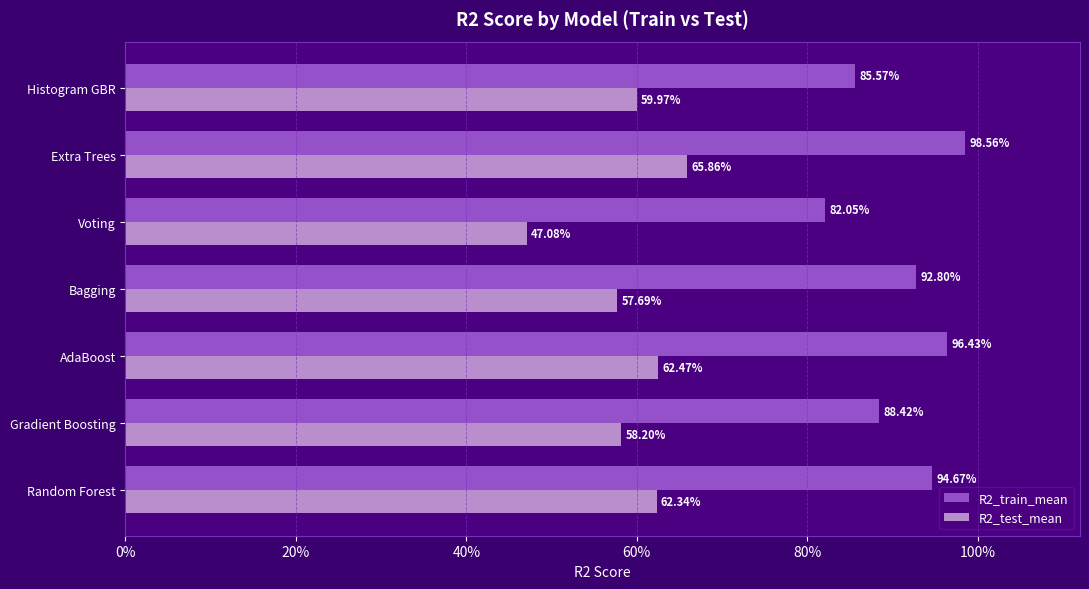

What is the difference between the second highest and minimum values in the R2_train_mean series?

0.1